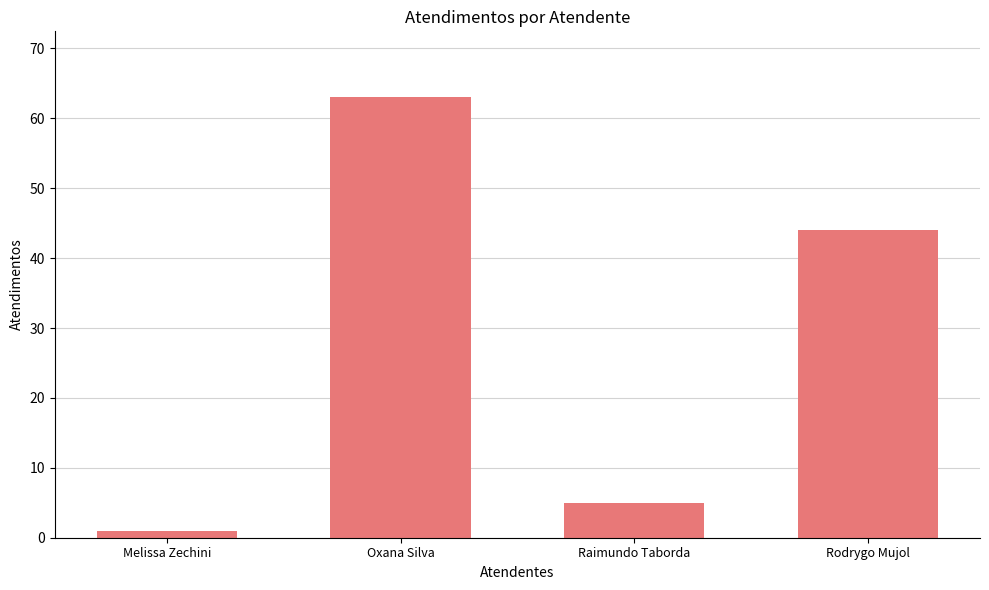

What is the label of the 3rd bar from the right?

Oxana Silva